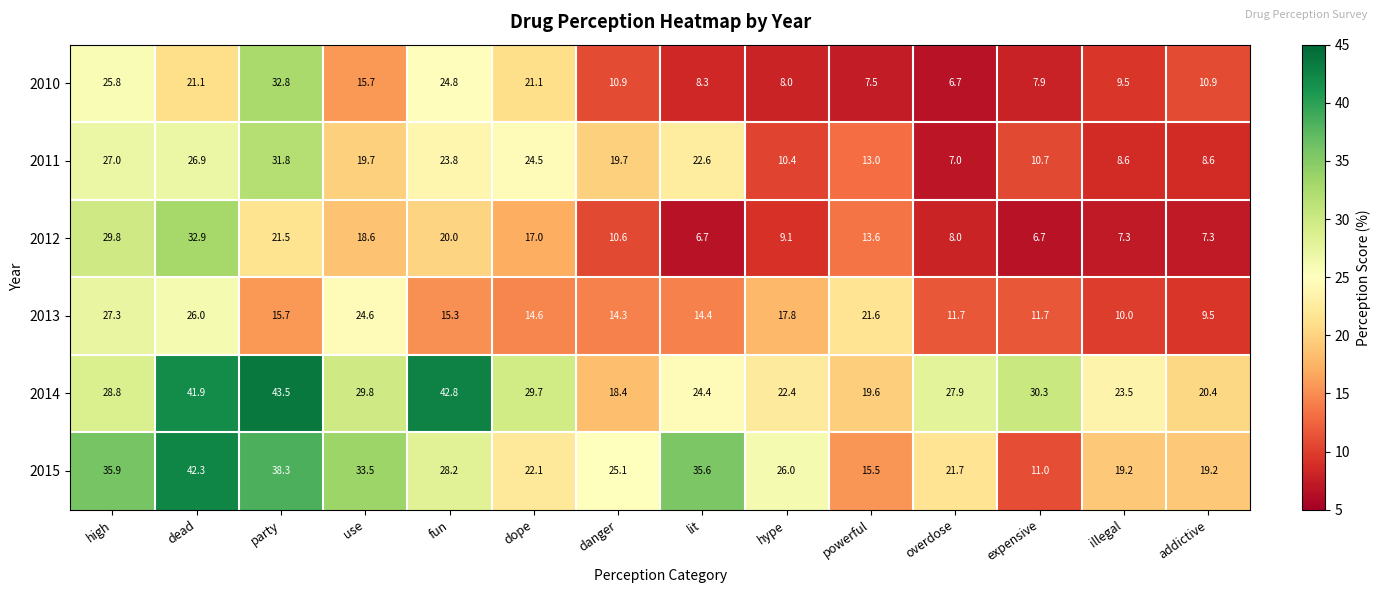

Is it true that 2010 equals 18.7 at danger?

False